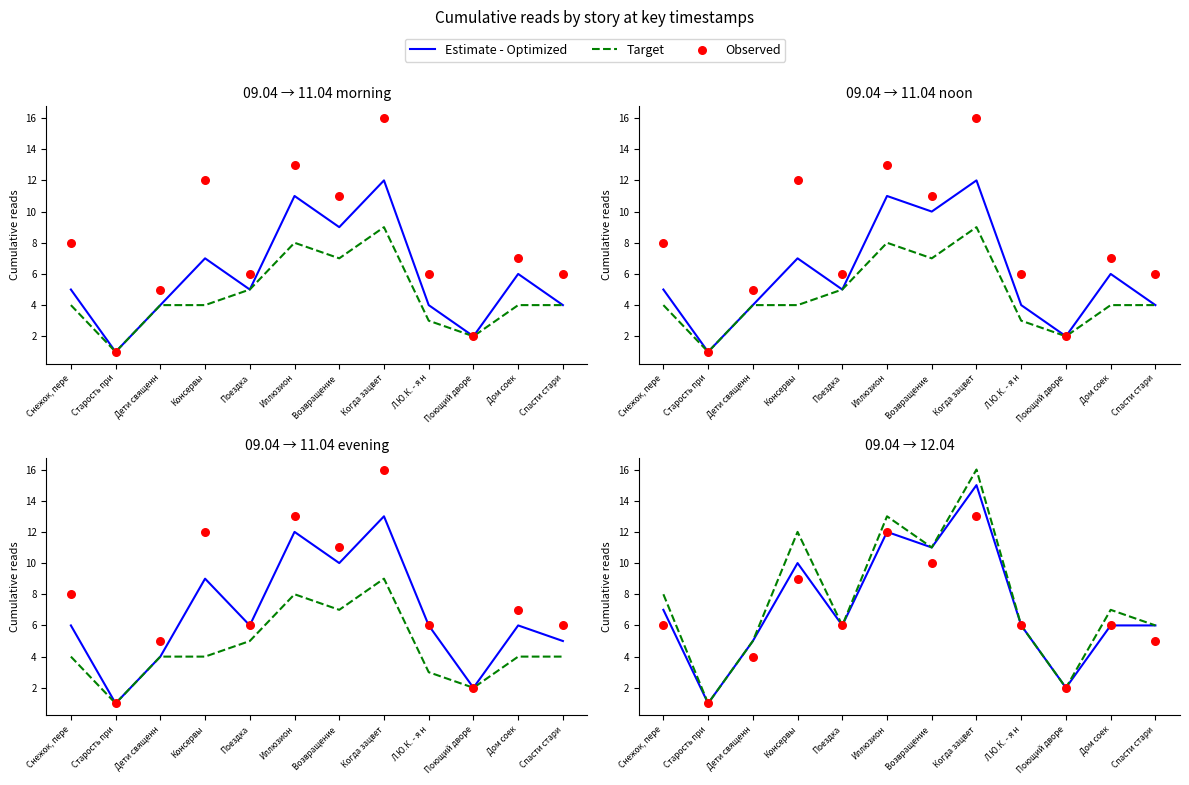

Which series contains the highest Y value?

Target